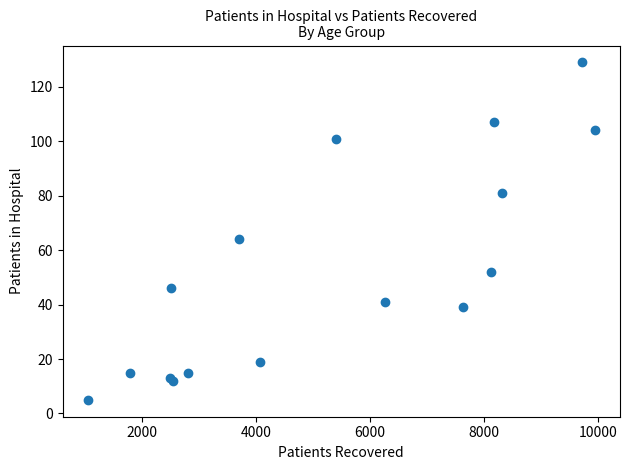

What Y value in the scatter plot is closest to 67?

64